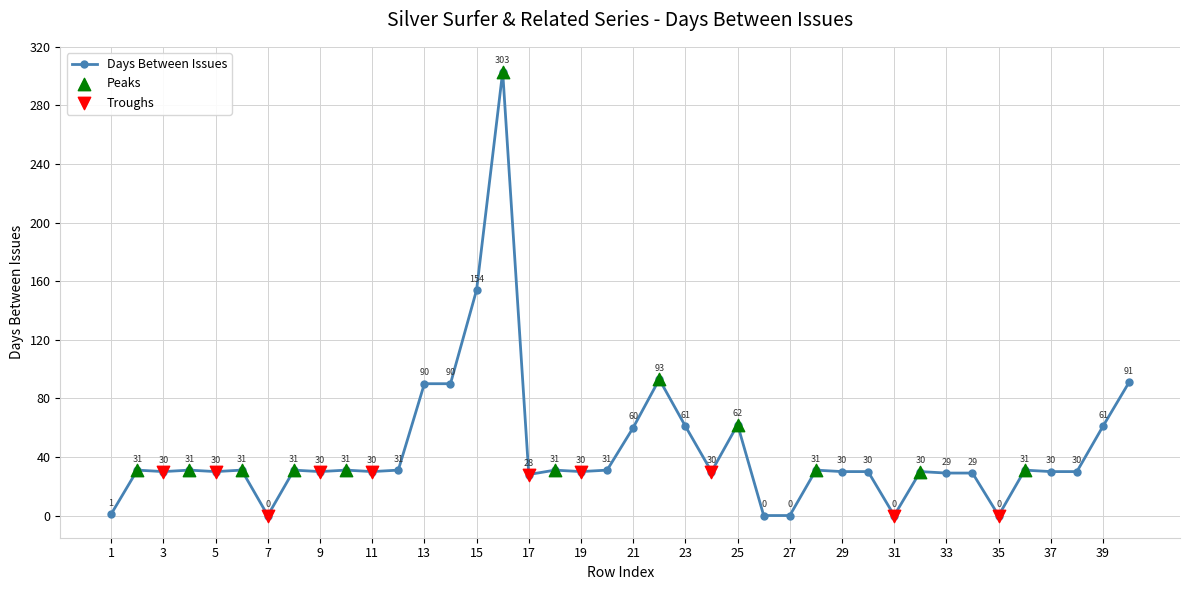

What is the maximum value shown in the chart?

303